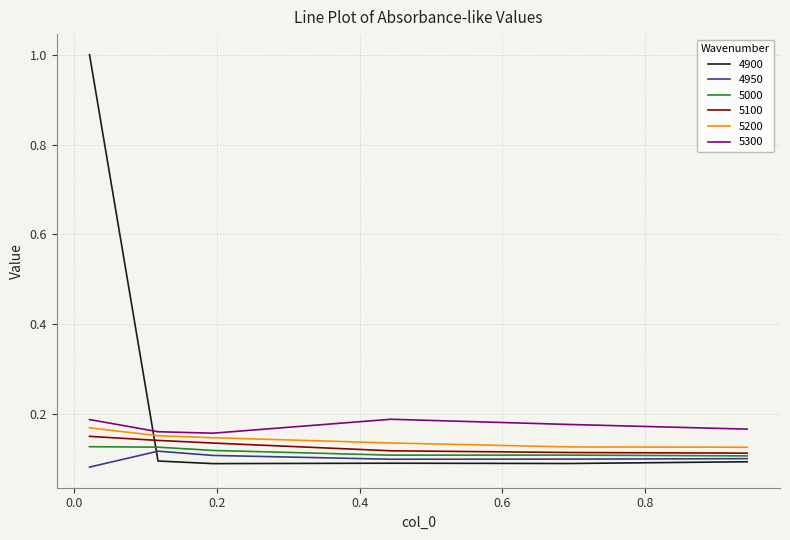

True or false: 5000 and 5300 intersect in this chart.

False